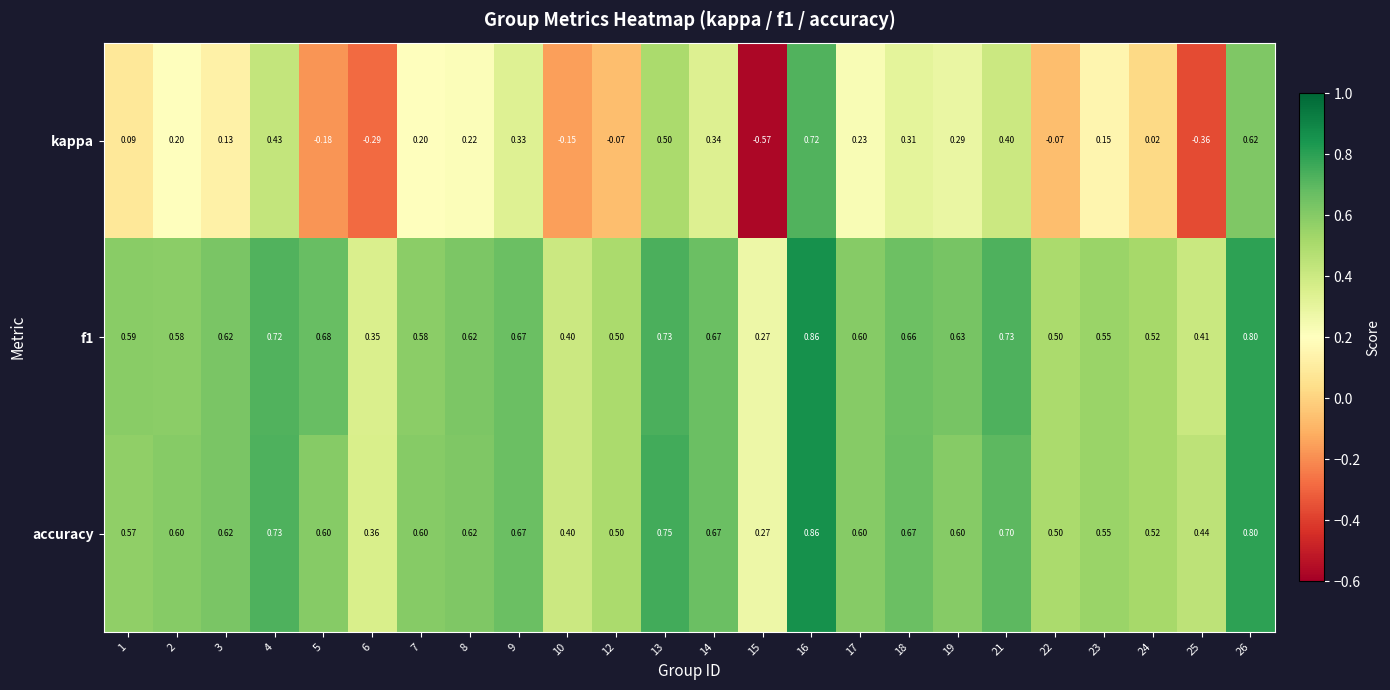

Which label corresponds to the smallest value in the chart?

15